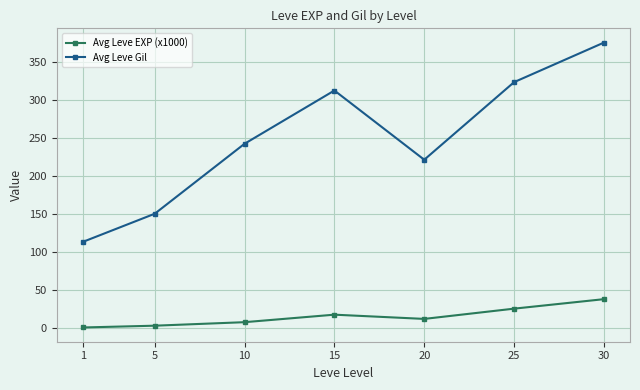

What are all the series names shown in the legend?

Avg Leve EXP (x1000), Avg Leve Gil